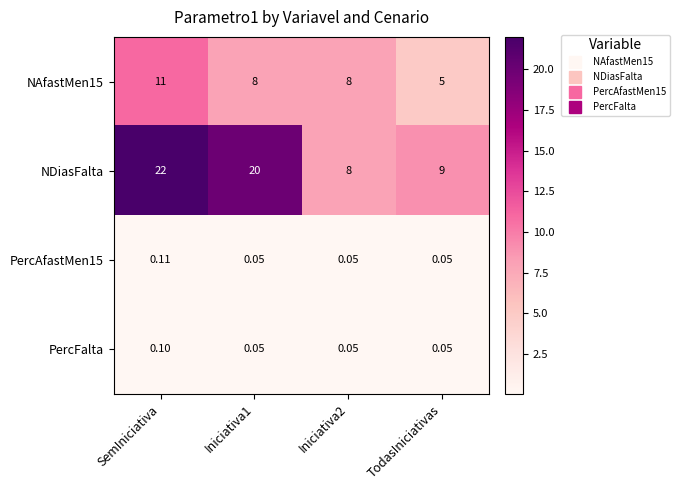

Is the value of NDiasFalta at TodasIniciativas greater than the value of PercFalta at SemIniciativa?

Yes